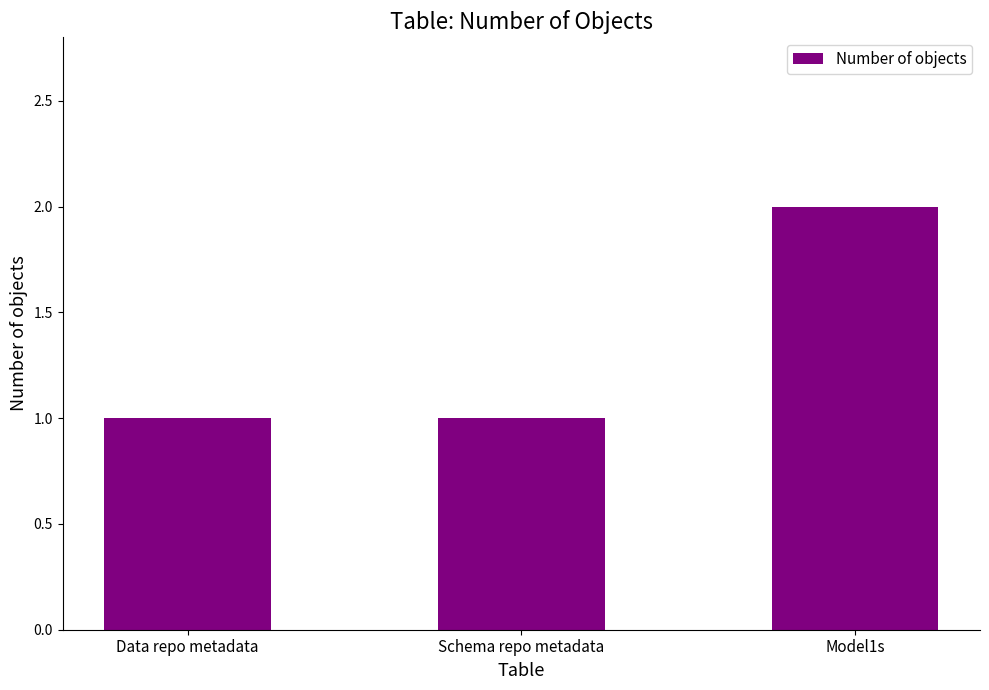

At which category does the chart reach its peak across all series?

Model1s